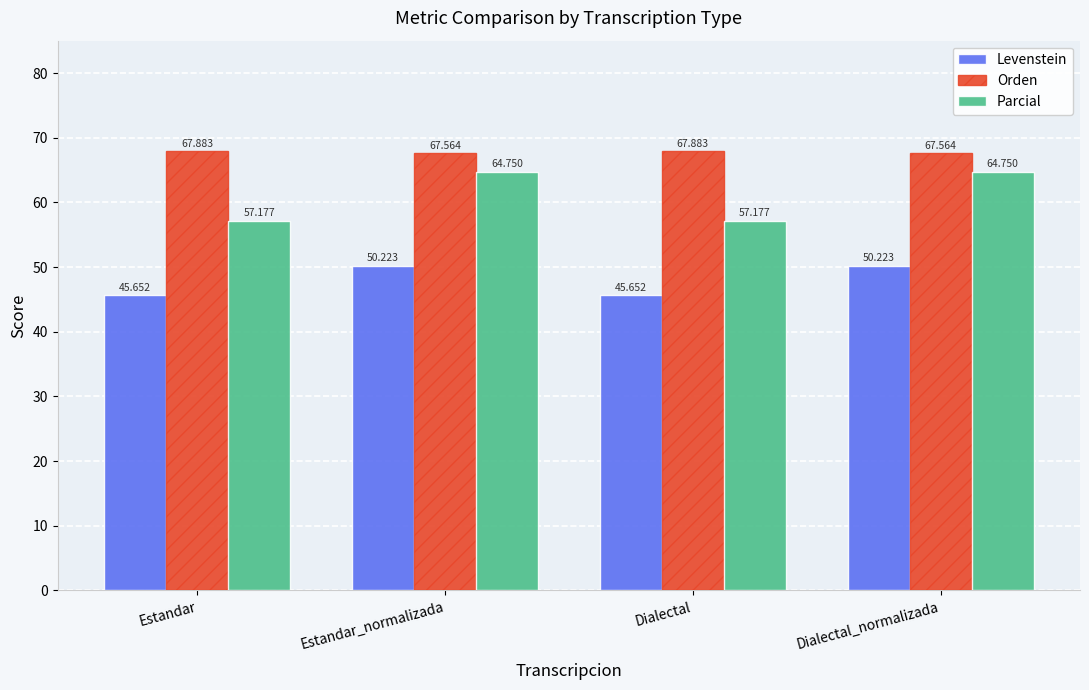

How many categories are shown in the chart?

4